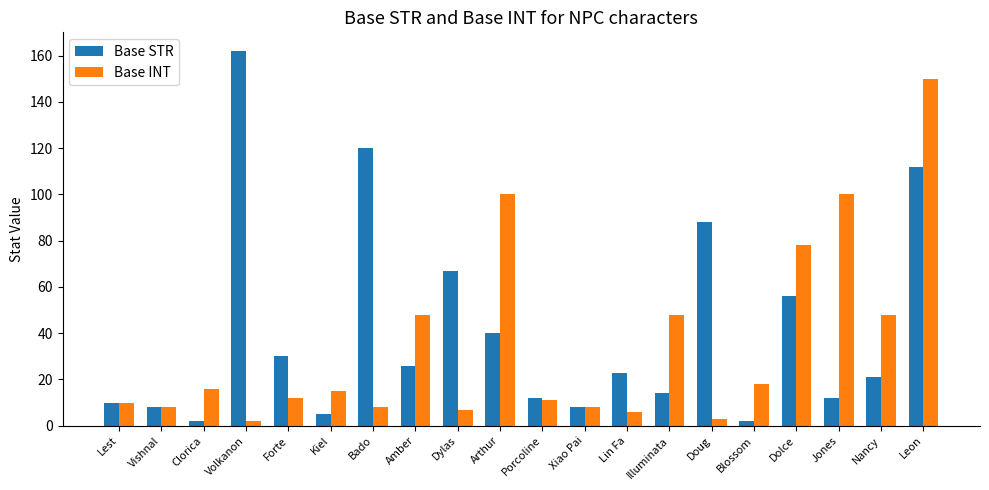

The Base INT series shows 20 at Forte. True or false?

False